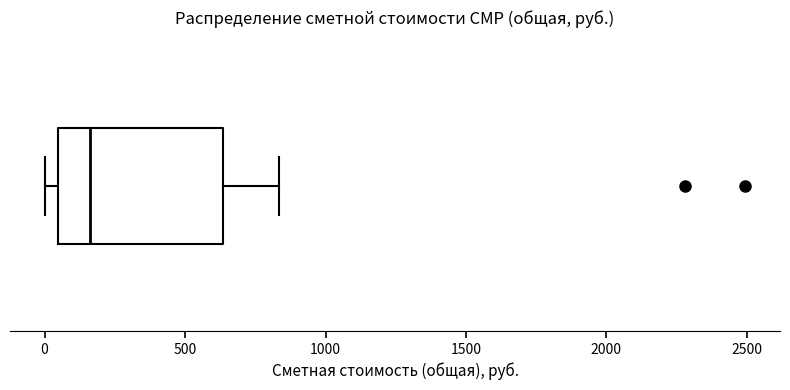

Where does the median line of the box sit on the x-axis? The values are not printed on the chart, so give them approximately, as read against the axis.

150